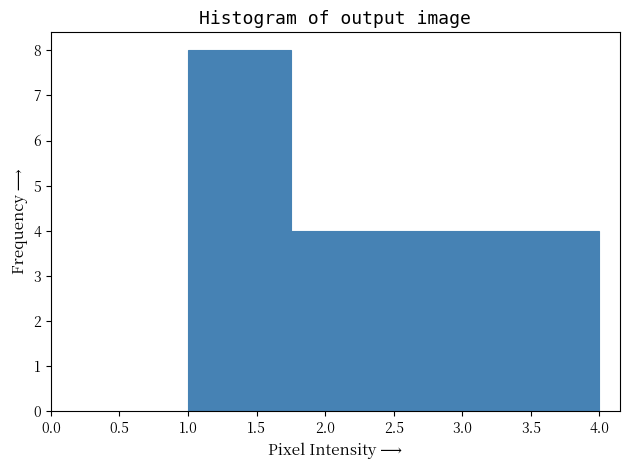

Reading left to right, transcribe this chart: for each bar, give the range it covers on the x-axis and its height. The values are not printed on the chart, so give them approximately, as read against the axis.

1.00 to 1.75: 8
1.75 to 2.50: 4
2.50 to 3.25: 4
3.25 to 4.00: 4